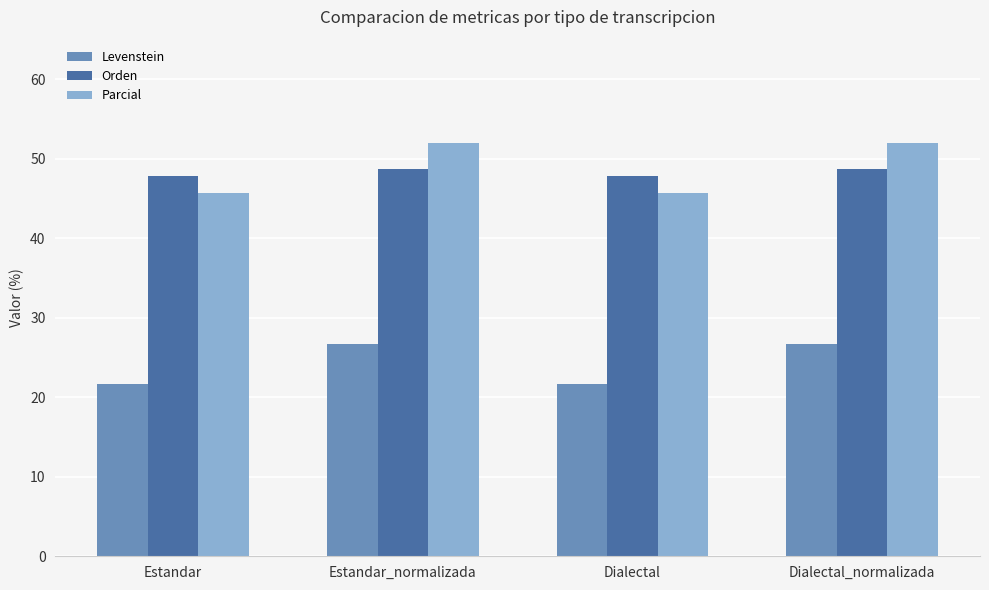

What is the sum of all Parcial values?

195.3